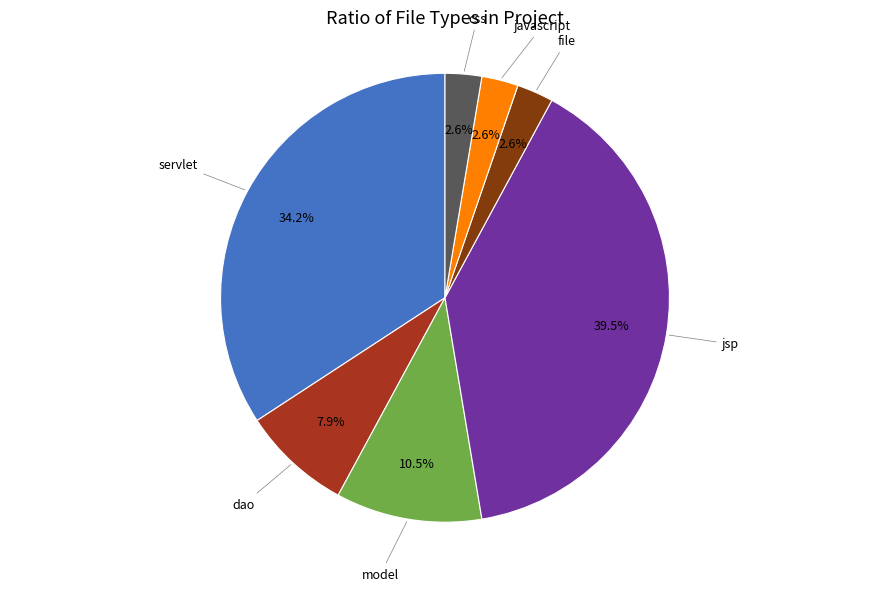

How many slices are in this pie chart?

7